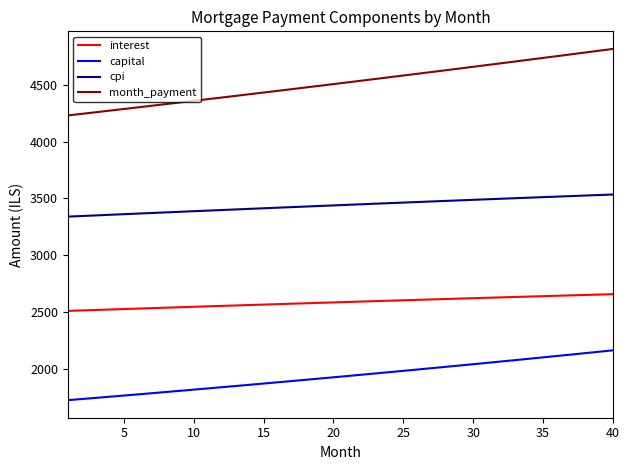

What is the difference between the maximum and minimum values in the cpi series?

194.7